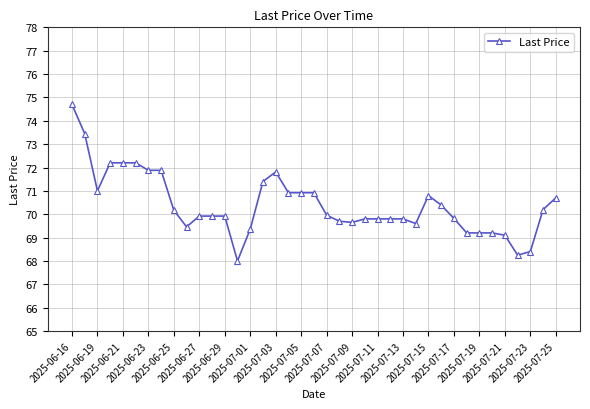

True or false: there are more than 0 points higher than both neighbors.

True